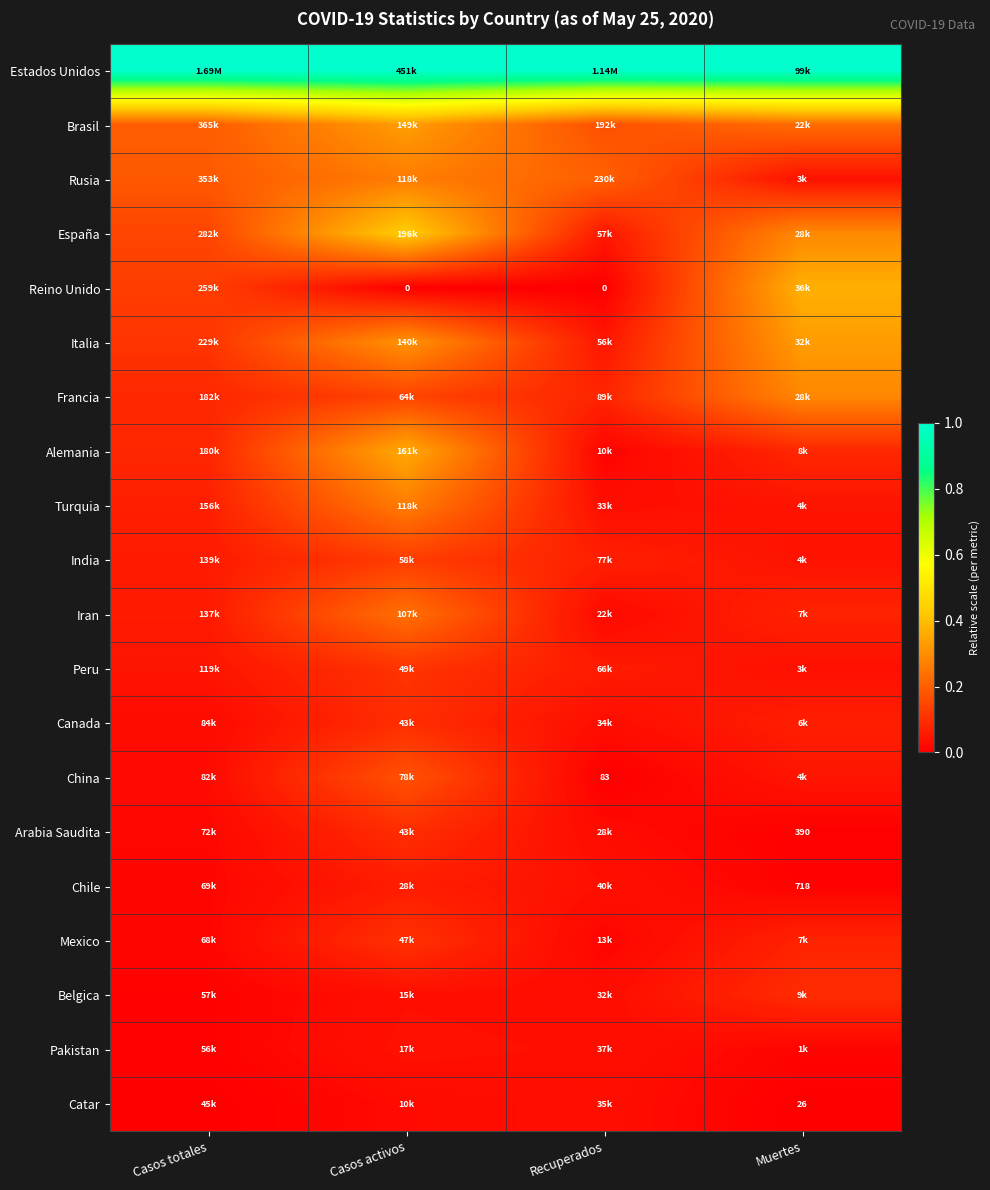

List the series in order of their peak value, lowest first.

Catar, Pakistan, Chile, Belgica, Arabia Saudita, Canada, Mexico, Peru, India, China, Iran, Turquia, Rusia, Francia, Italia, Brasil, Alemania, Reino Unido, España, Estados Unidos